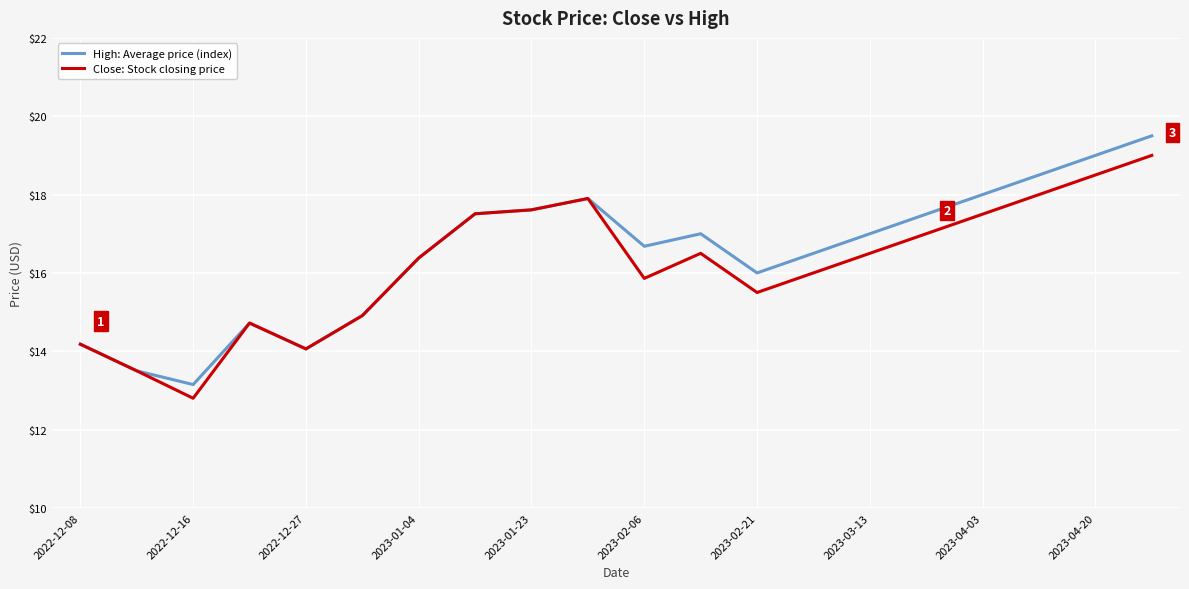

Which series has the widest spread of values?

High: Average price (index)